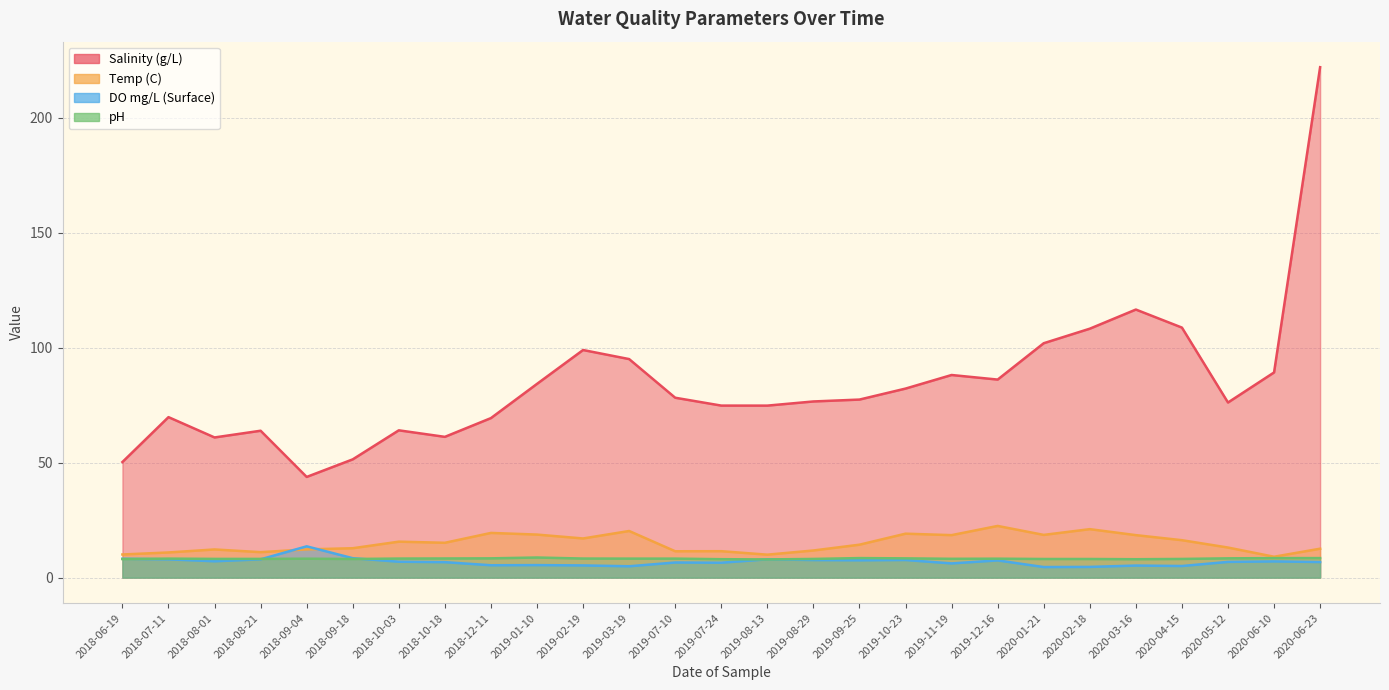

Which series has the widest spread of values?

Salinity (g/L)